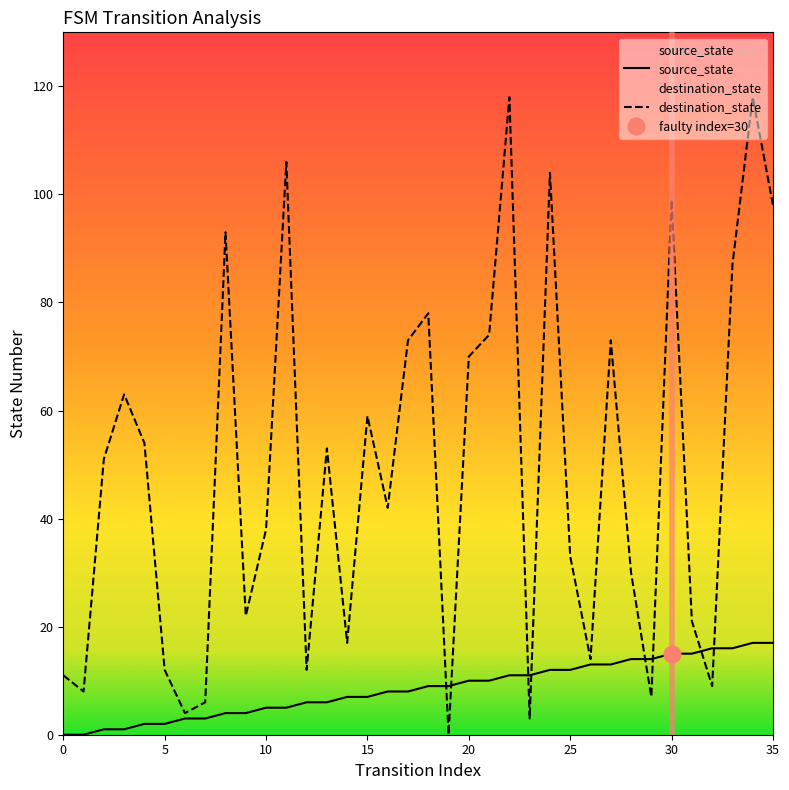

Where does the destination_state series first go above 51?

3